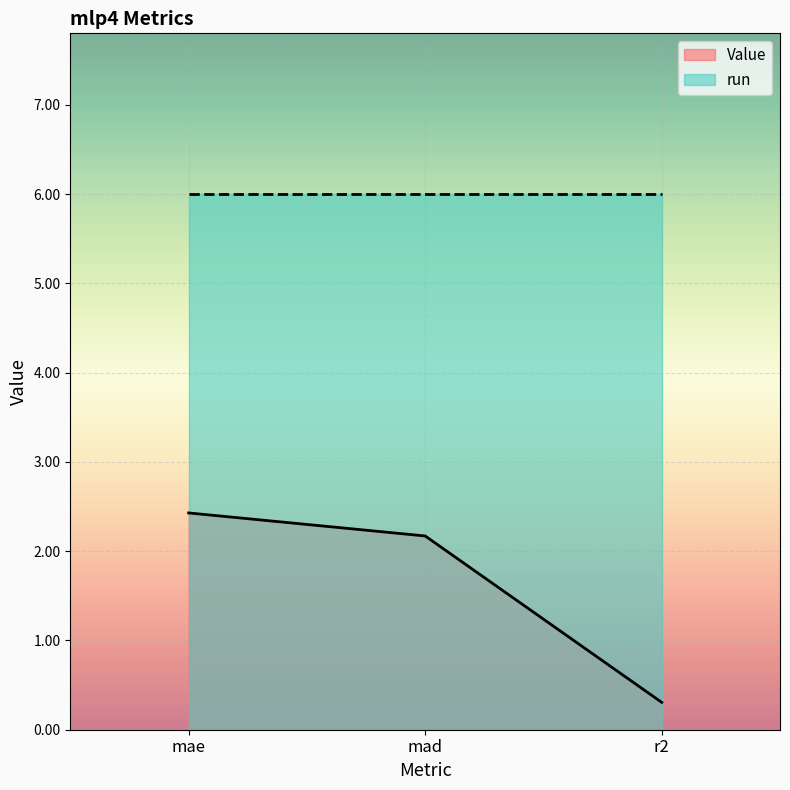

What is the difference between the maximum and minimum values?

2.1